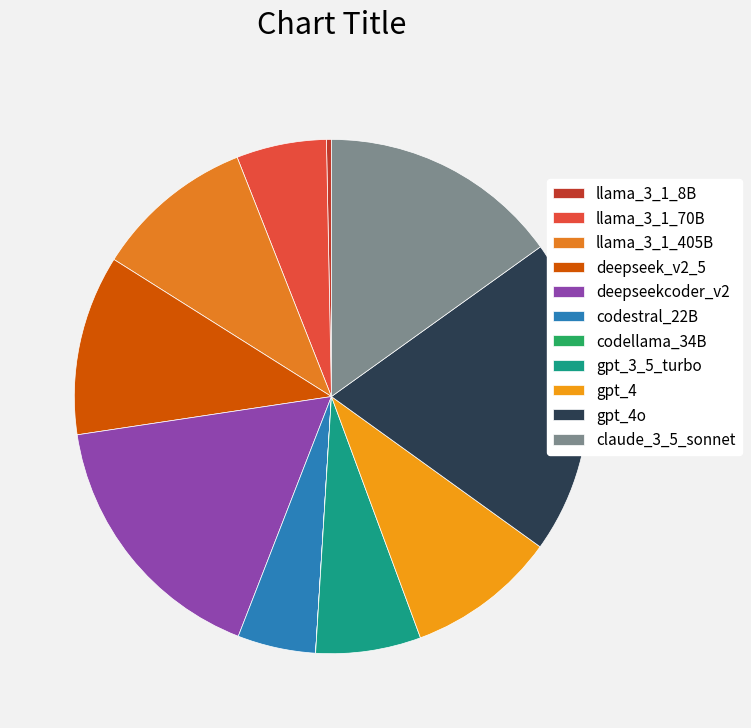

Does deepseekcoder_v2 account for over 50% of the chart?

No